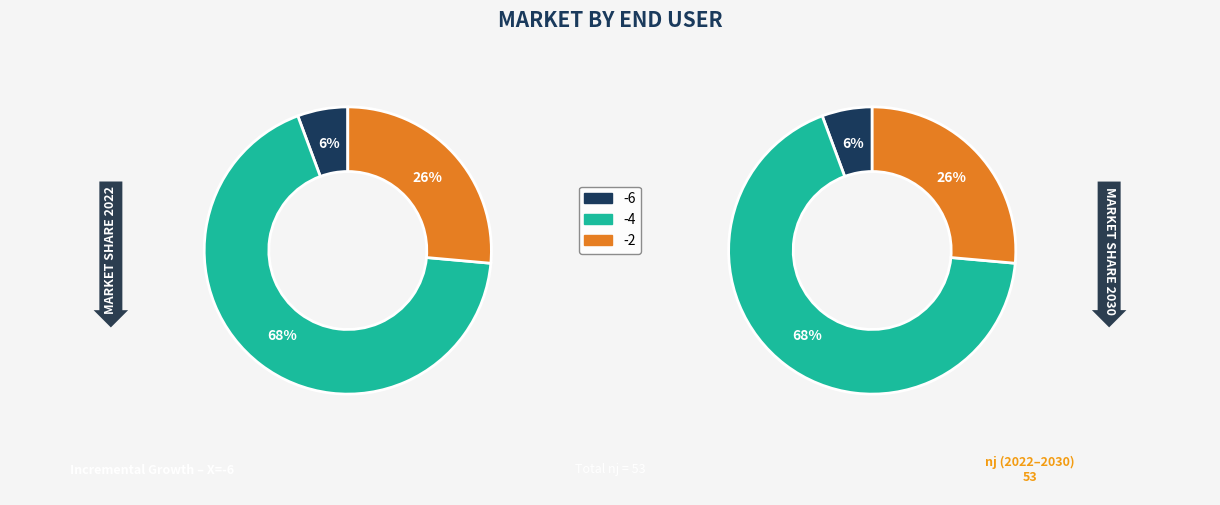

Is it true that -4 is 57% of the pie?

False